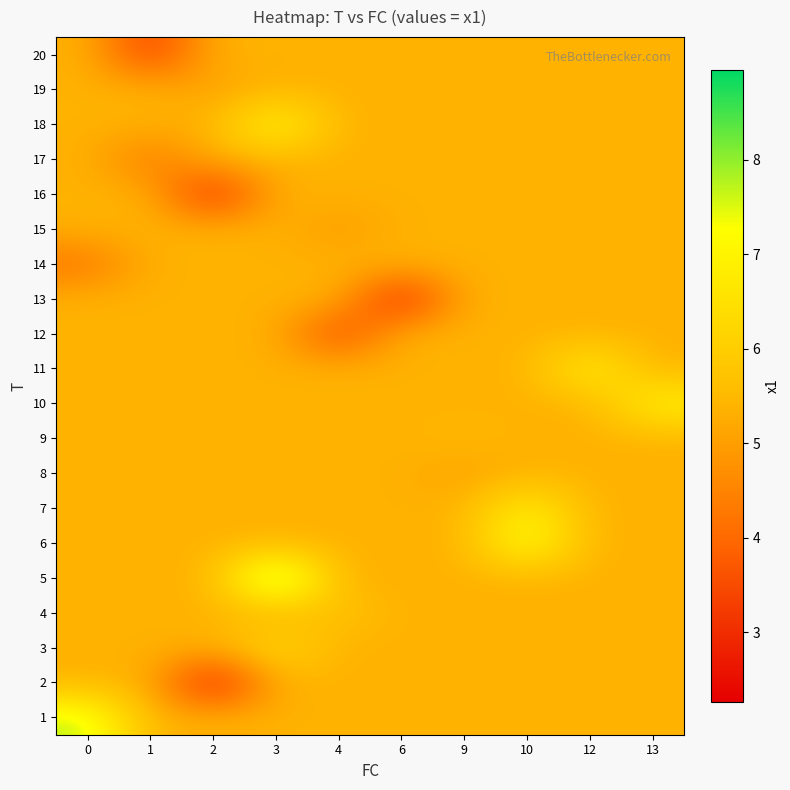

Which series changed the most between 4 and 6?

13